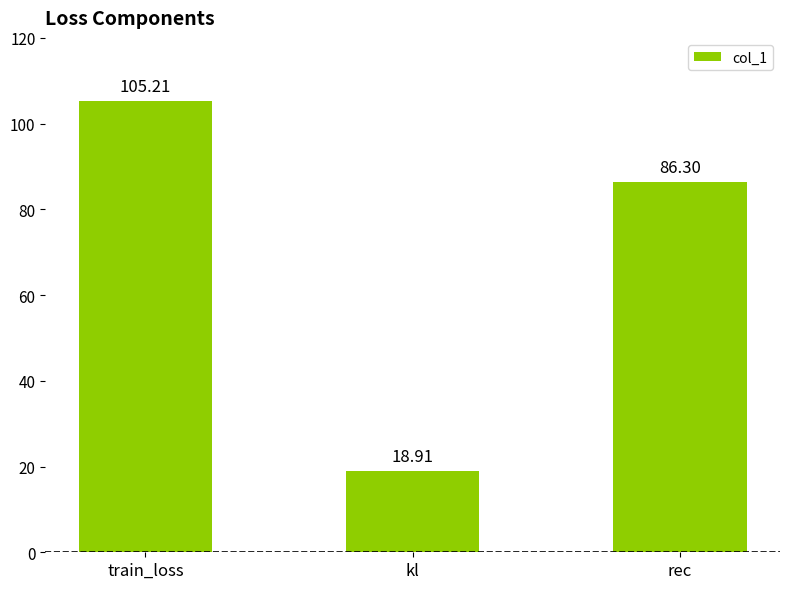

Rank the categories by value from highest to lowest.

train_loss, rec, kl